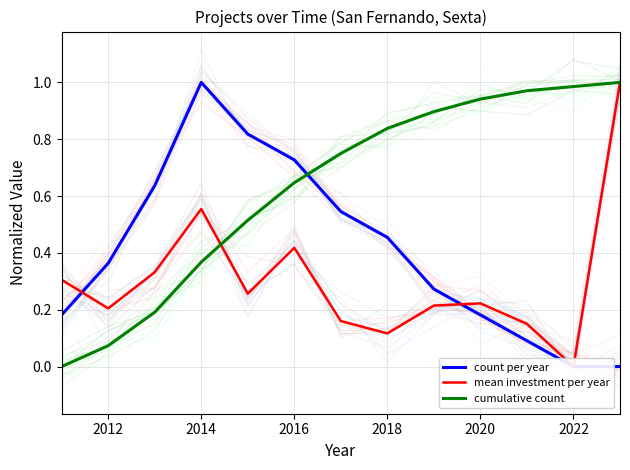

Is it true that cumulative count equals 0.7 at 2022?

False